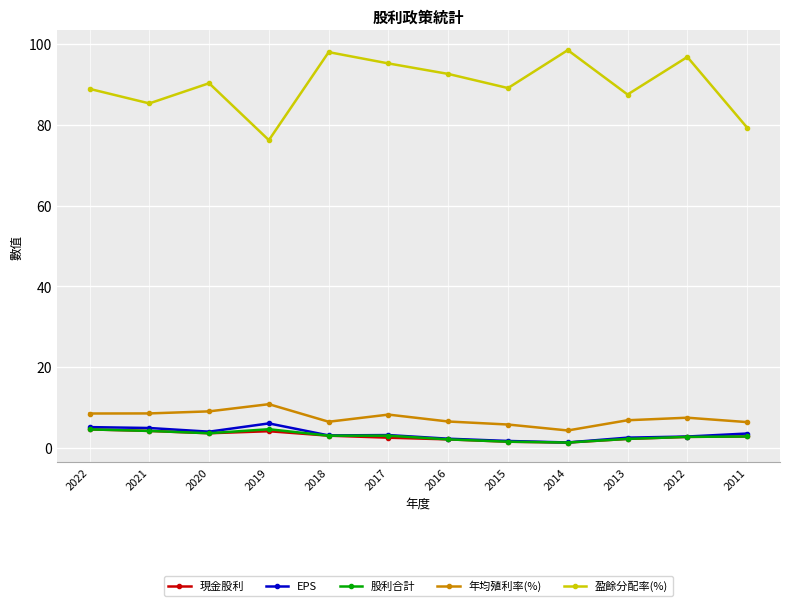

Is it true that 現金股利 equals 4.2 at 2021?

True